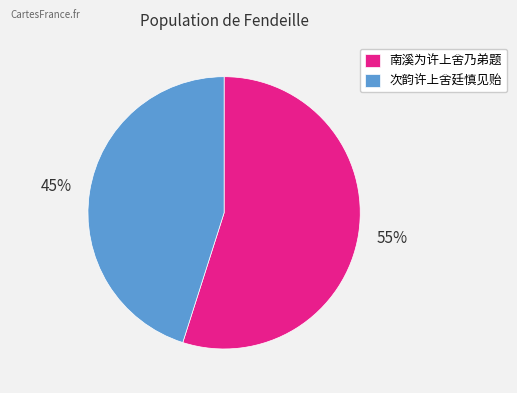

To the nearest percent, what is the average slice percentage?

50%